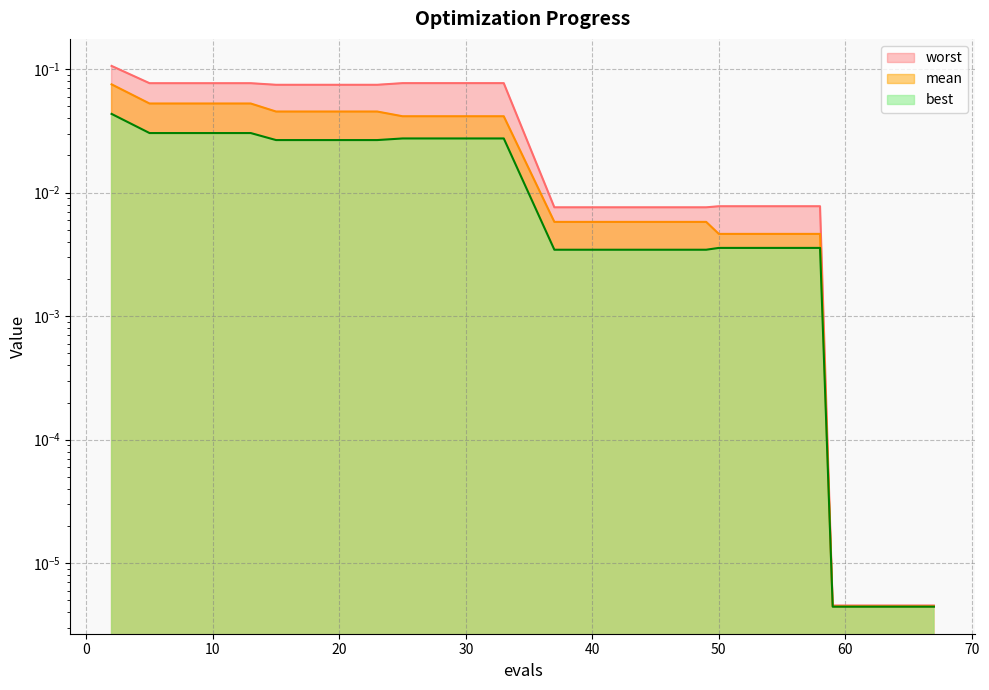

Which series changed the most between 23 and 29?

mean